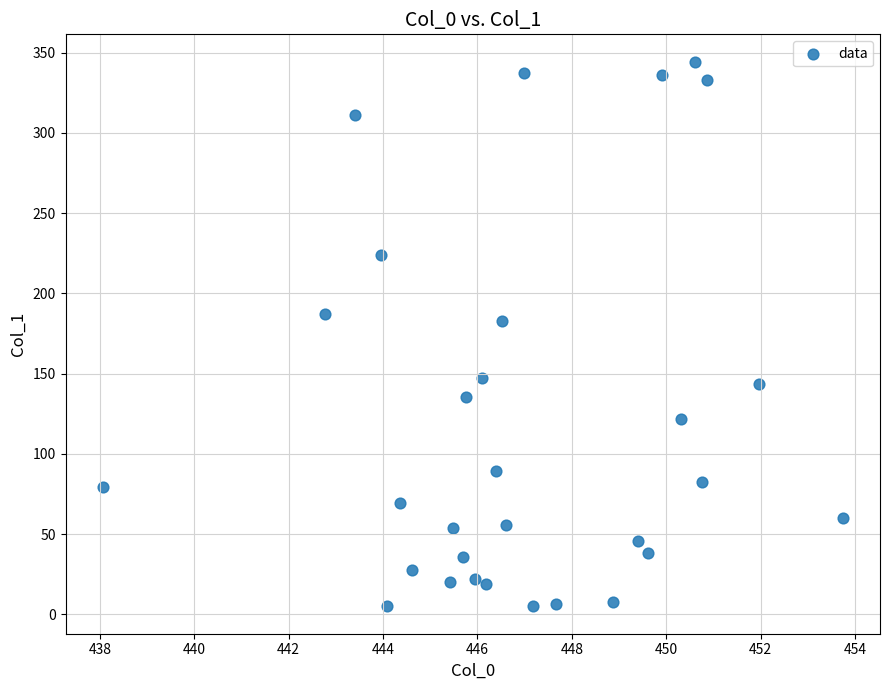

What is the range of Y values (max minus min)?

339.6